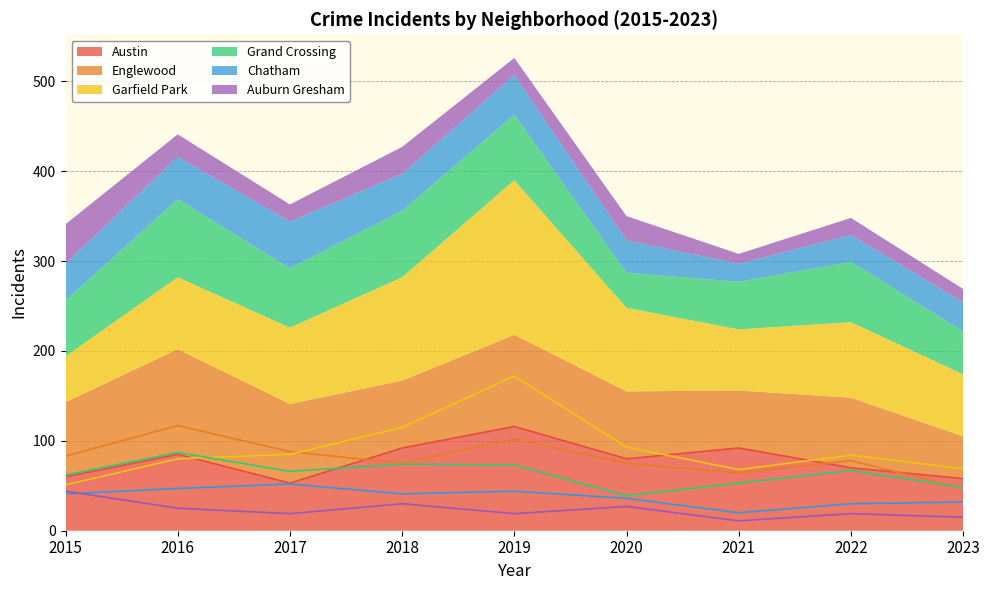

How many categories are shown in the chart?

9